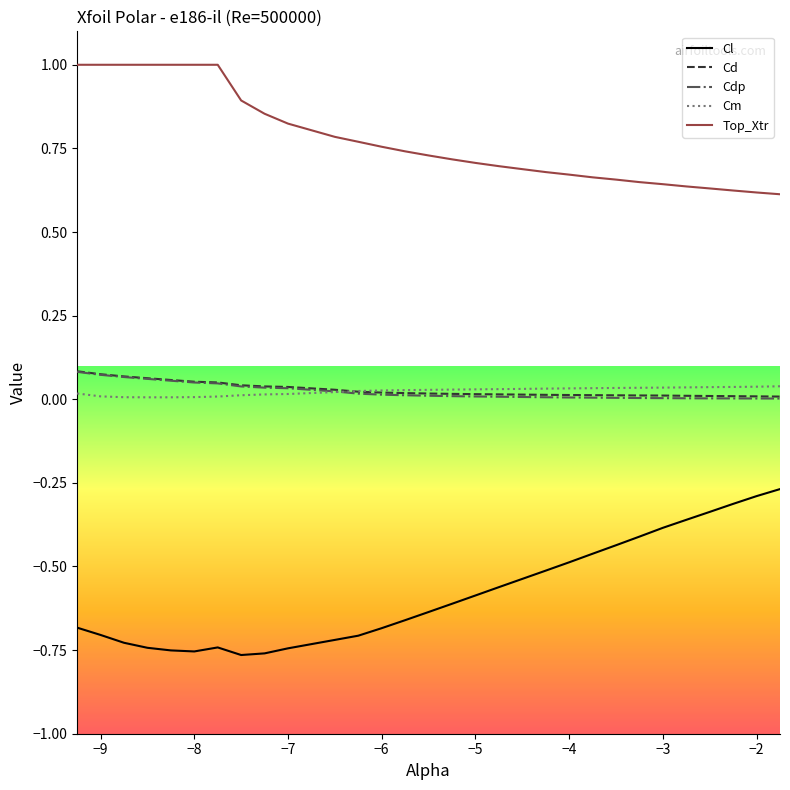

Reading right to left, transcribe all the data shown in this chart.

Cl: -0.3	-0.3	-0.3	-0.3	-0.4	-0.4	-0.4	-0.4	-0.5	-0.5	-0.5	-0.5	-0.6	-0.6	-0.6	-0.6	-0.7	-0.7	-0.7	-0.7	-0.7	-0.8	-0.8	-0.7	-0.8	-0.8	-0.7	-0.7	-0.7	-0.7
Cd: 0.0	0.0	0.0	0.0	0.0	0.0	0.0	0.0	0.0	0.0	0.0	0.0	0.0	0.0	0.0	0.0	0.0	0.0	0.0	0.0	0.0	0.0	0.0	0.1	0.1	0.1	0.1	0.1	0.1	0.1
Cdp: 0.0	0.0	0.0	0.0	0.0	0.0	0.0	0.0	0.0	0.0	0.0	0.0	0.0	0.0	0.0	0.0	0.0	0.0	0.0	0.0	0.0	0.0	0.0	0.0	0.1	0.1	0.1	0.1	0.1	0.1
Cm: 0.0	0.0	0.0	0.0	0.0	0.0	0.0	0.0	0.0	0.0	0.0	0.0	0.0	0.0	0.0	0.0	0.0	0.0	0.0	0.0	0.0	0.0	0.0	0.0	0.0	0.0	0.0	0.0	0.0	0.0
Top_Xtr: 0.6	0.6	0.6	0.6	0.6	0.6	0.6	0.7	0.7	0.7	0.7	0.7	0.7	0.7	0.7	0.7	0.7	0.8	0.8	0.8	0.8	0.9	0.9	1.0	1.0	1.0	1.0	1.0	1.0	1.0